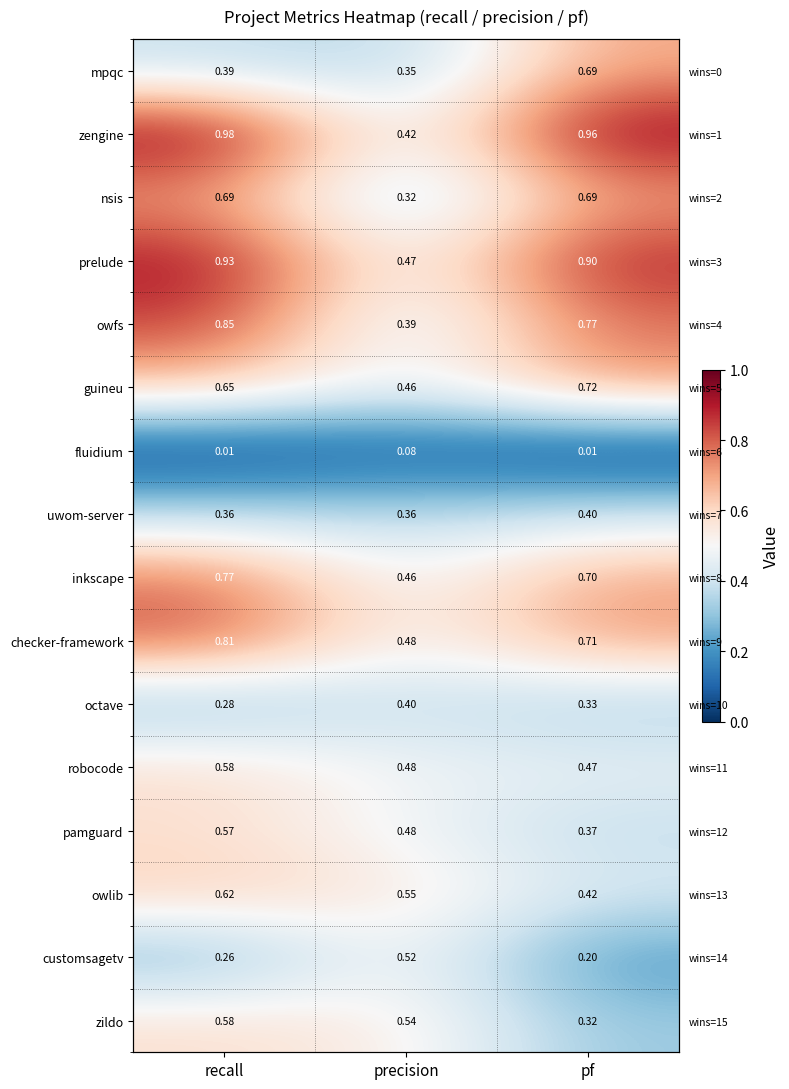

What is the total value across all series at precision?

6.7